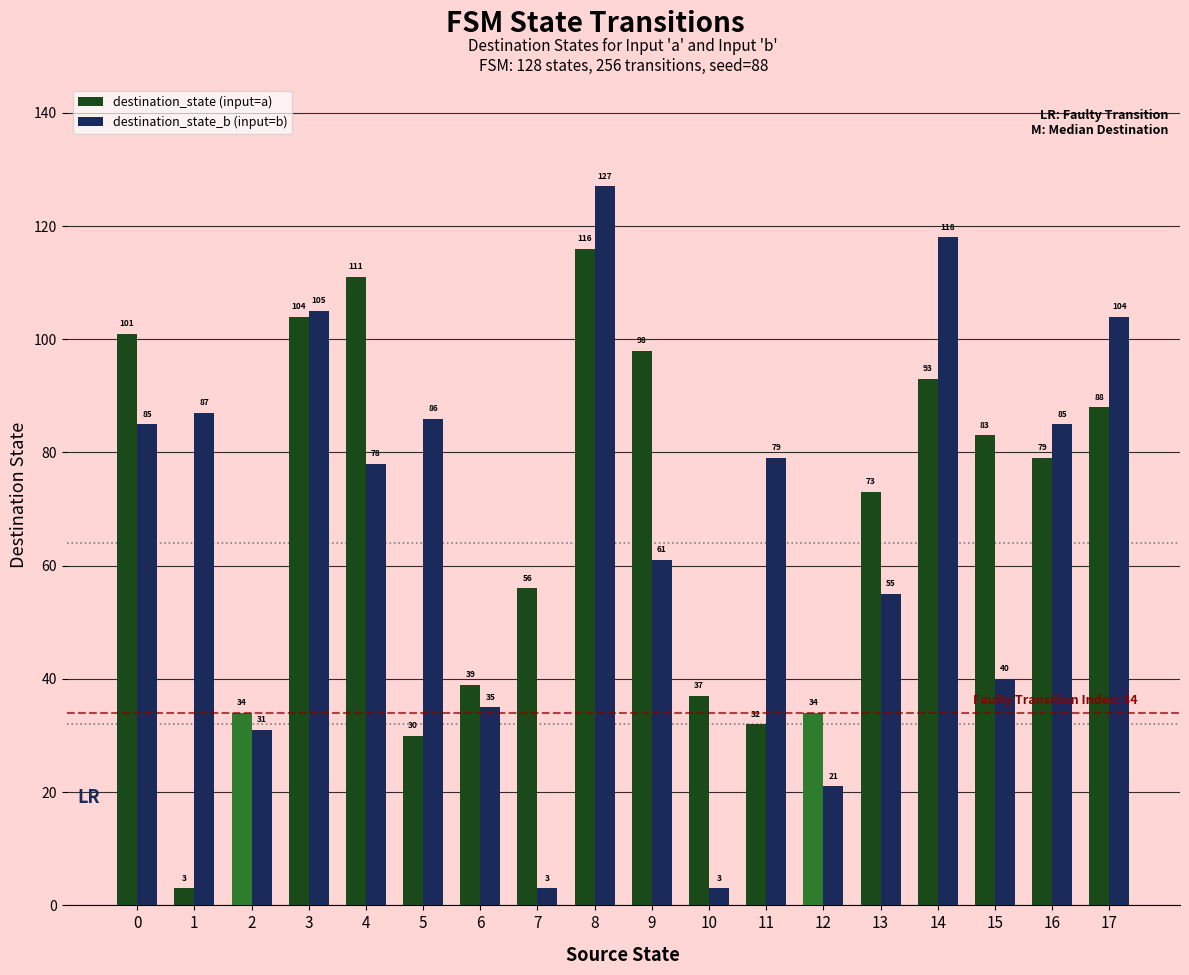

True or false: destination_state_b (input=b) has a value of 3 at 10.

True